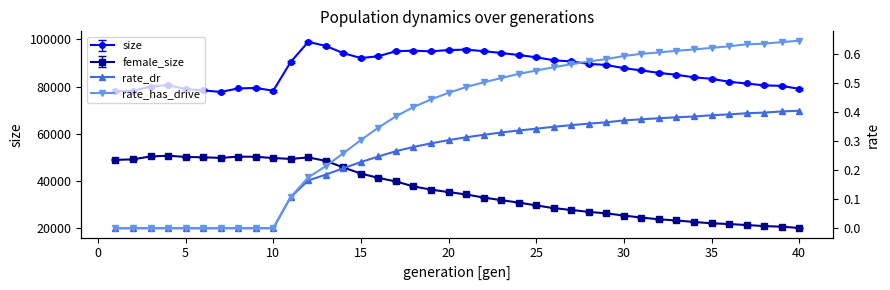

What is the value of the rate_has_drive point at the 12th from the left?

0.2